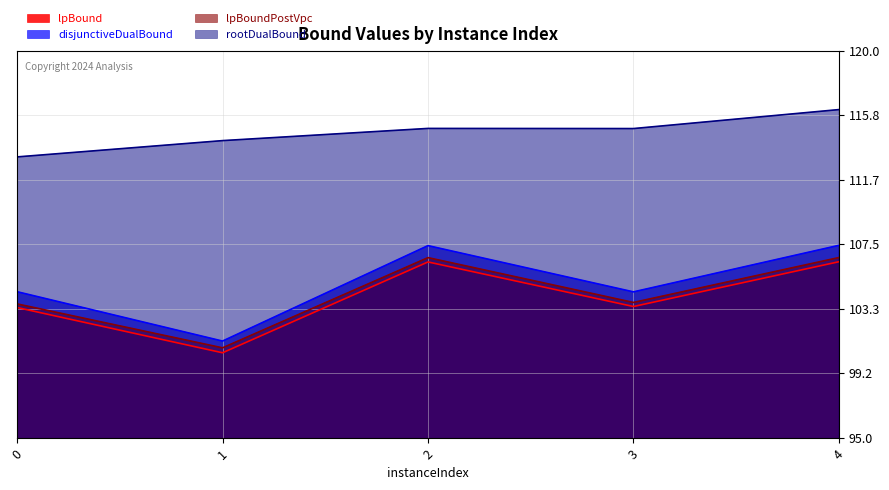

What is the value of the rootDualBound point at the 1st from the left?

113.1